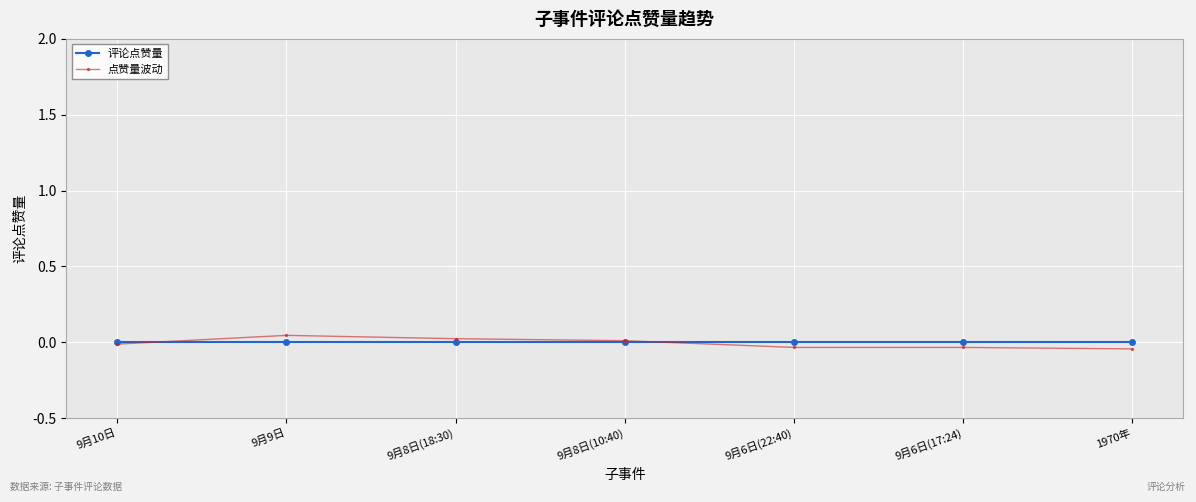

The value of 评论点赞量 at 9月9日 is 0.0. True or false?

True